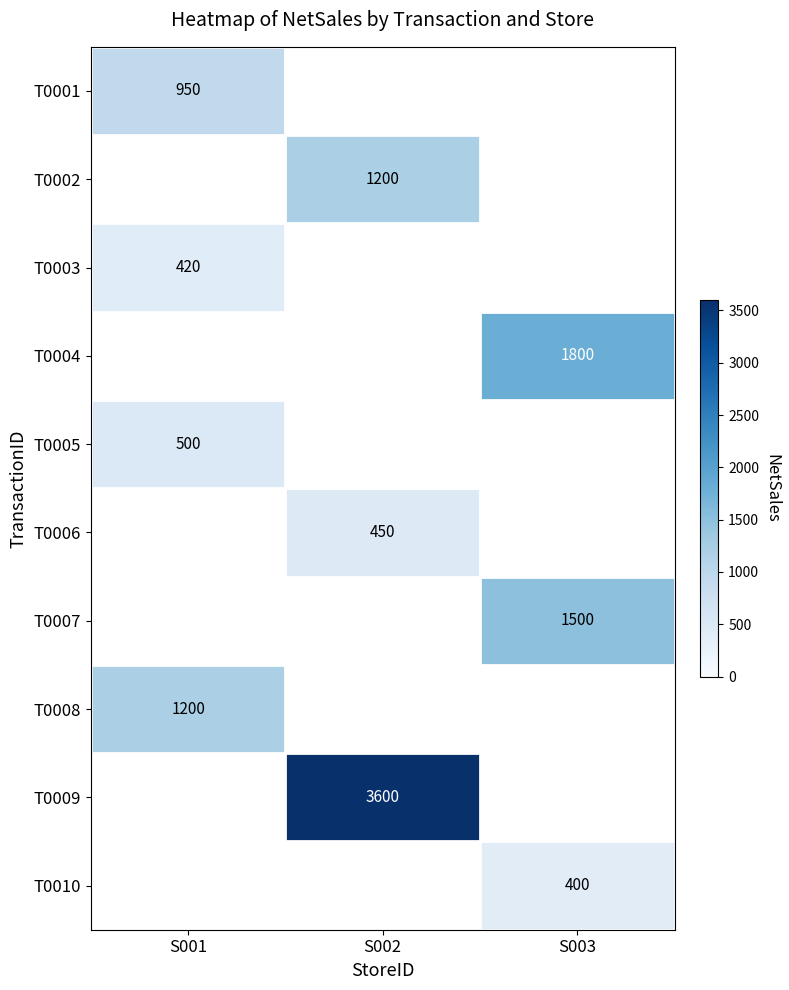

The T0004 series shows 1800 at S003. True or false?

True